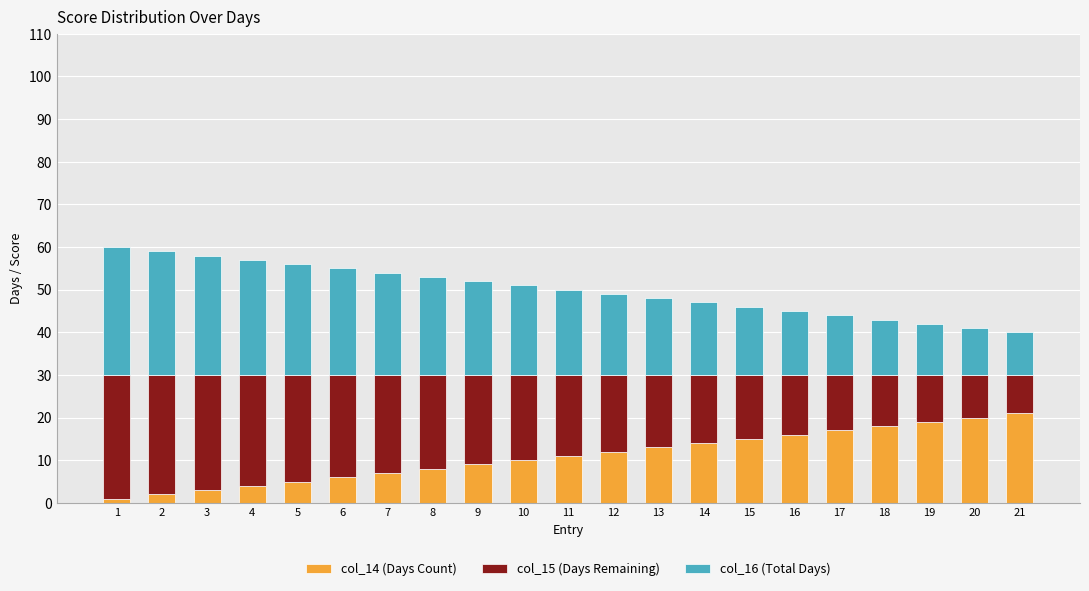

Does the chart contain any negative values?

No